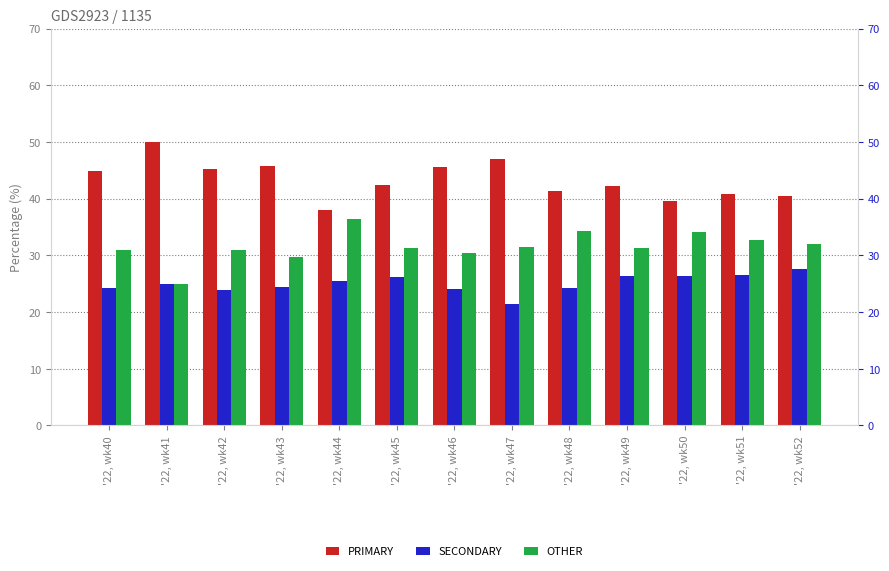

At '22, wk42, list the series in order from smallest to largest.

SECONDARY, OTHER, PRIMARY